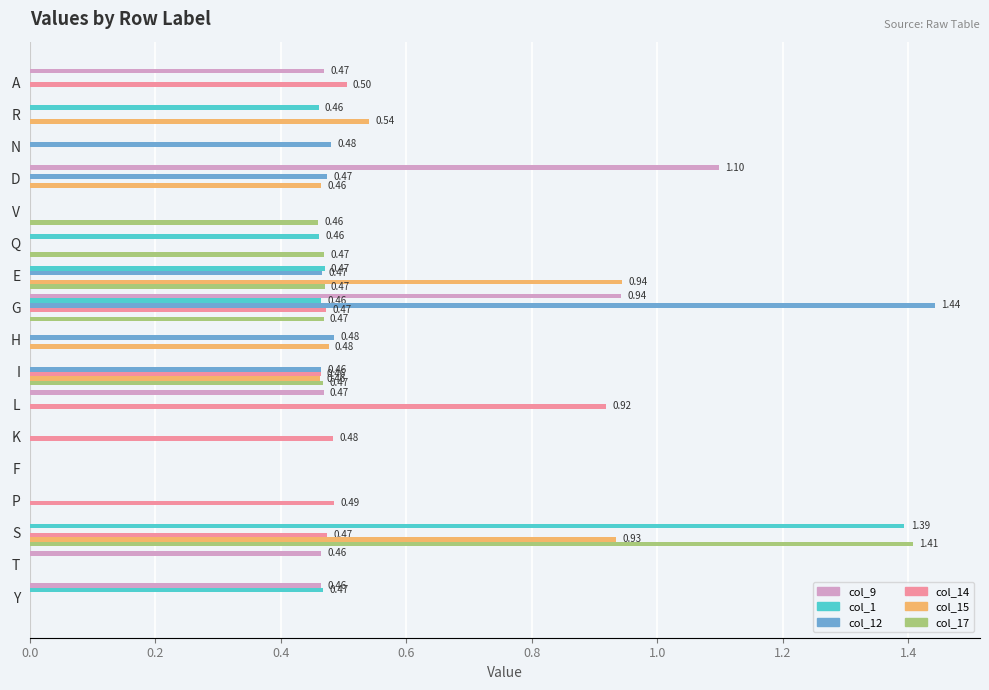

At which category is the sum across all series the highest?

S